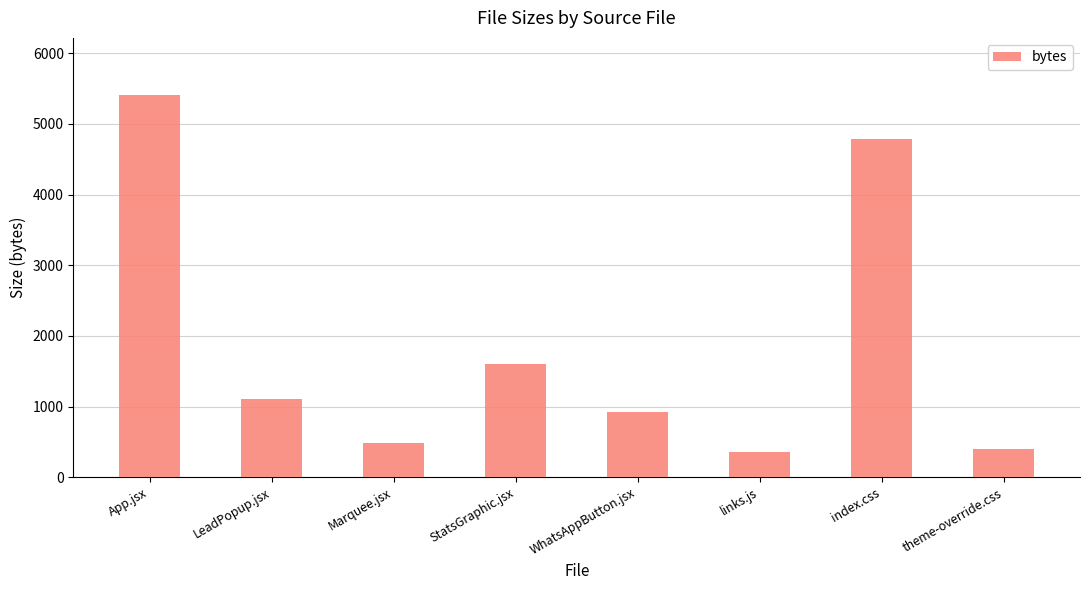

What is the value of the 7th bar from the left?

4788